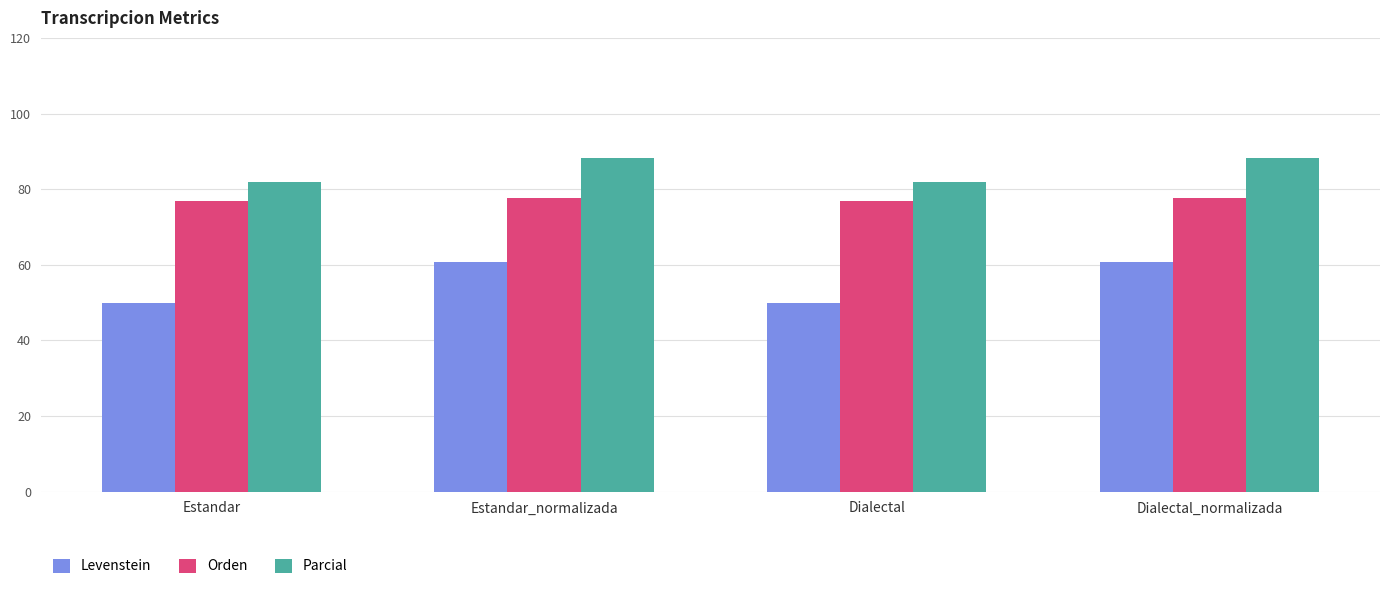

At which label does Levenstein first exceed 60?

Estandar_normalizada